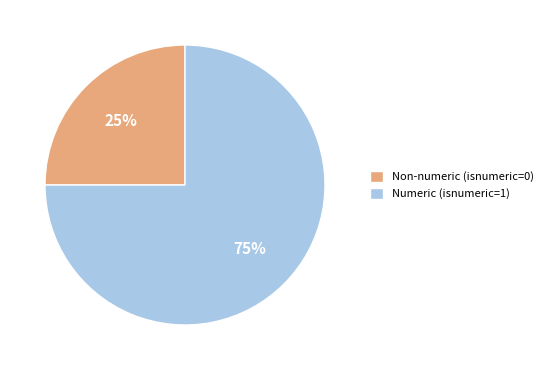

To the nearest percent, what is the difference between the largest and smallest slice percentages?

50%